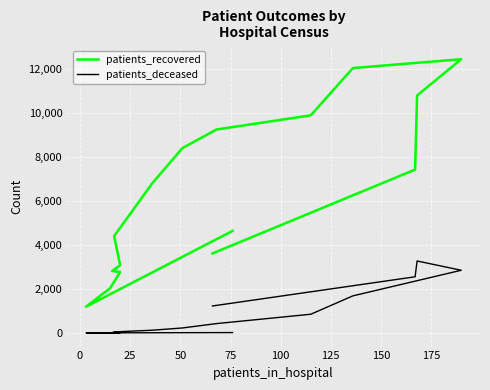

How many interior local peaks does the patients_recovered series have?

1